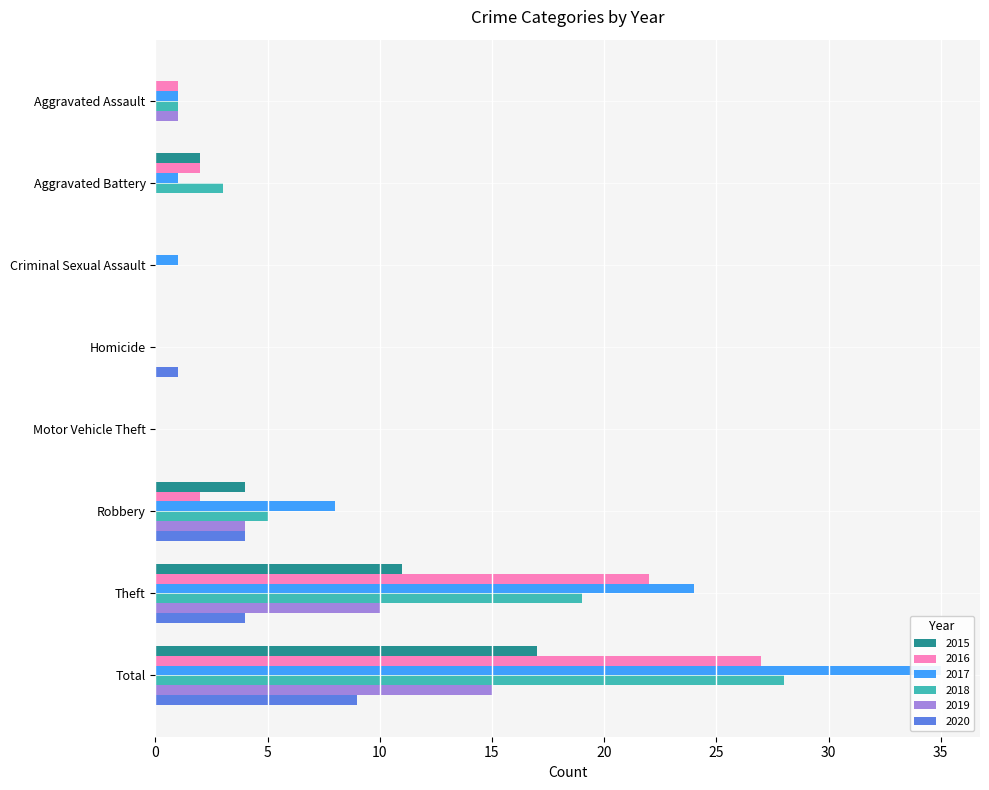

Reading left to right, extract all data points from this chart.

2015: 0	2	0	0	0	4	11	17
2016: 1	2	0	0	0	2	22	27
2017: 1	1	1	0	0	8	24	35
2018: 1	3	0	0	0	5	19	28
2019: 1	0	0	0	0	4	10	15
2020: 0	0	0	1	0	4	4	9